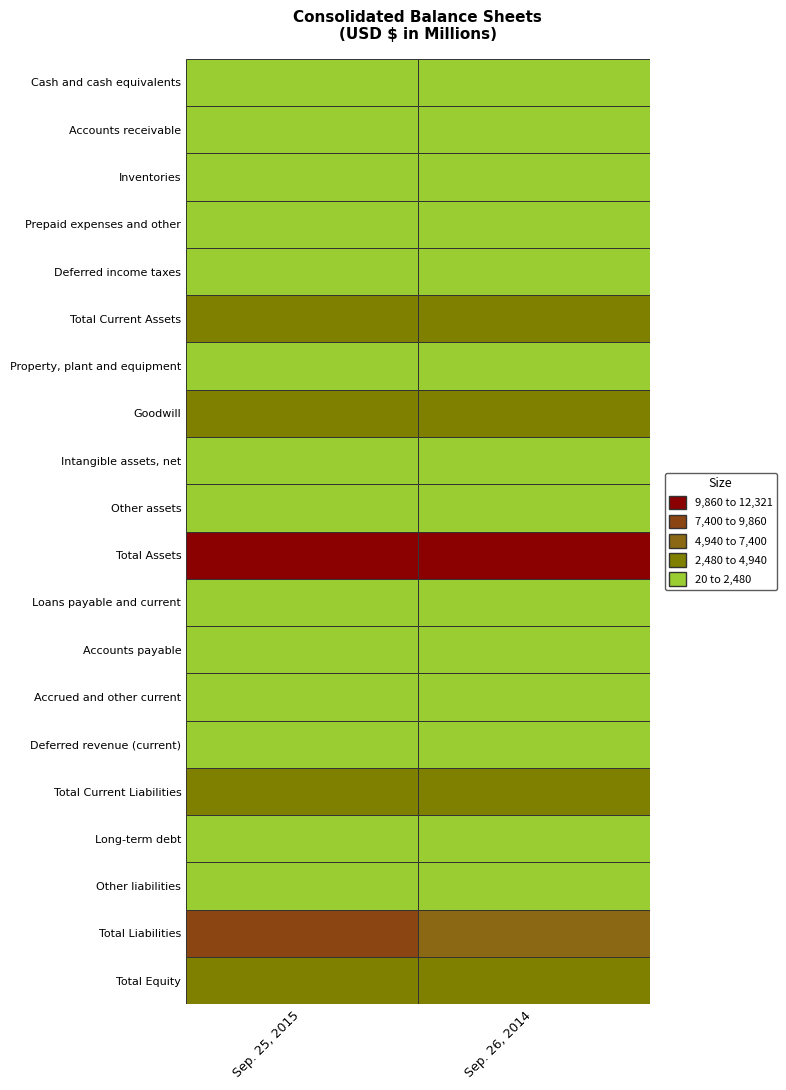

What is the sum of all Inventories values?

1252